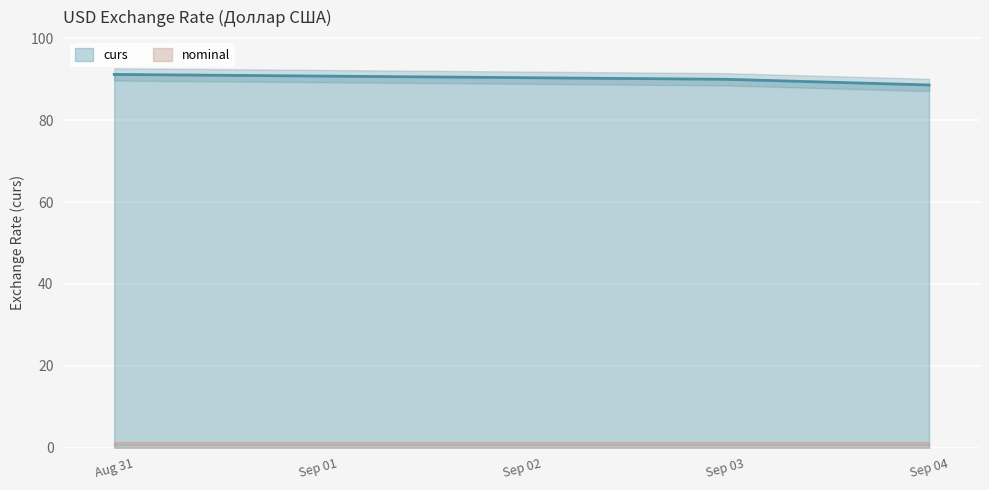

What is the greatest value displayed?

91.2